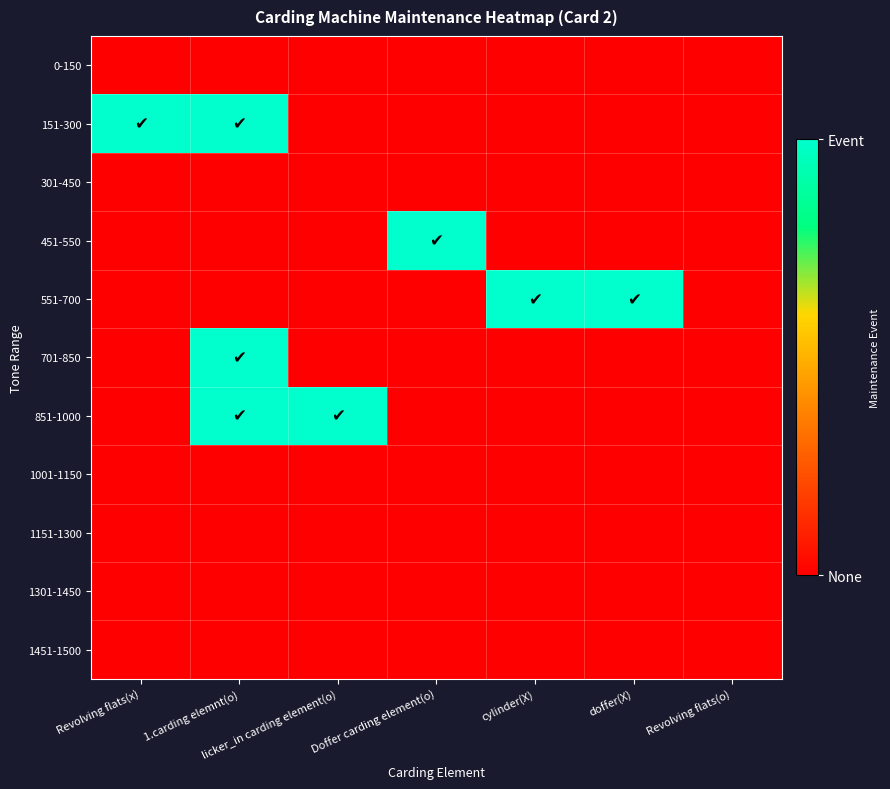

Rank the series at 1.carding elemnt(o) from highest to lowest value.

151-300, 701-850, 851-1000, 0-150, 301-450, 451-550, 551-700, 1001-1150, 1151-1300, 1301-1450, 1451-1500